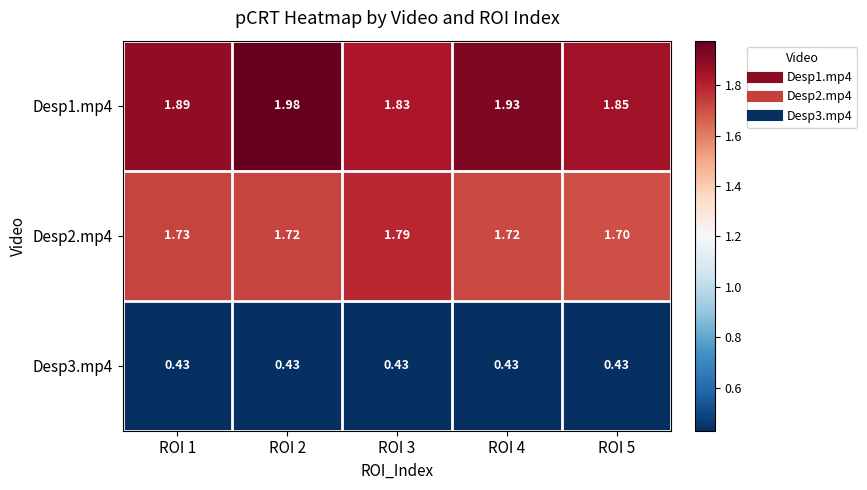

Reading left to right, extract all data points from this chart.

Desp1.mp4: ROI 1=1.9	ROI 2=2.0	ROI 3=1.8	ROI 4=1.9	ROI 5=1.9
Desp2.mp4: ROI 1=1.7	ROI 2=1.7	ROI 3=1.8	ROI 4=1.7	ROI 5=1.7
Desp3.mp4: ROI 1=0.4	ROI 2=0.4	ROI 3=0.4	ROI 4=0.4	ROI 5=0.4